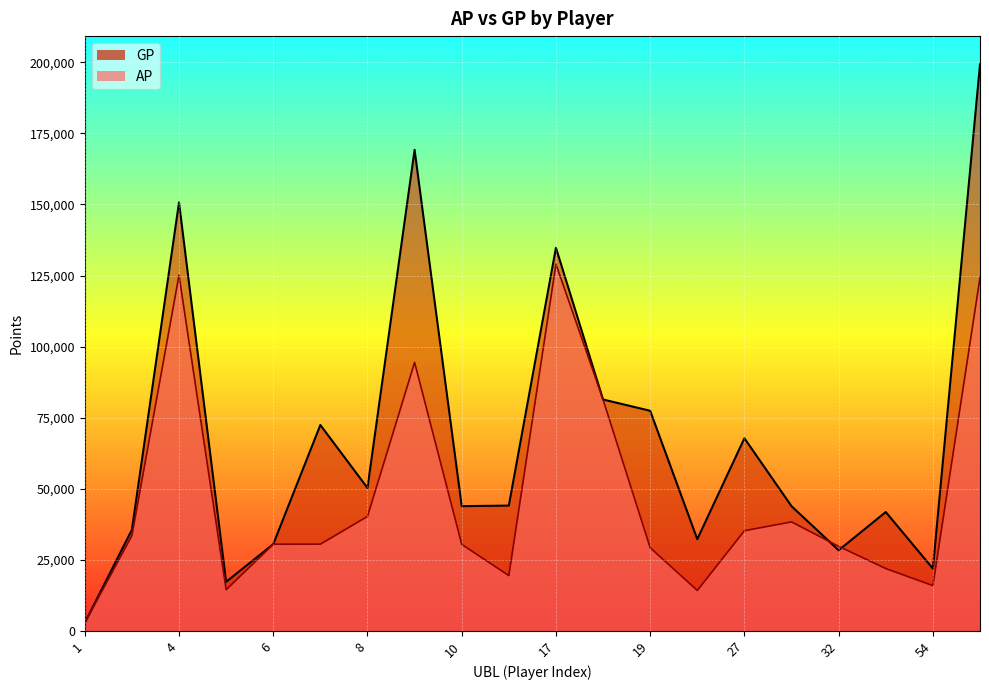

List the labels in order of AP value, smallest first.

1, 20, 5, 54, 13, 37, 19, 32, 10, 6, 7, 3, 27, 30, 8, 18, 9, 62, 4, 17